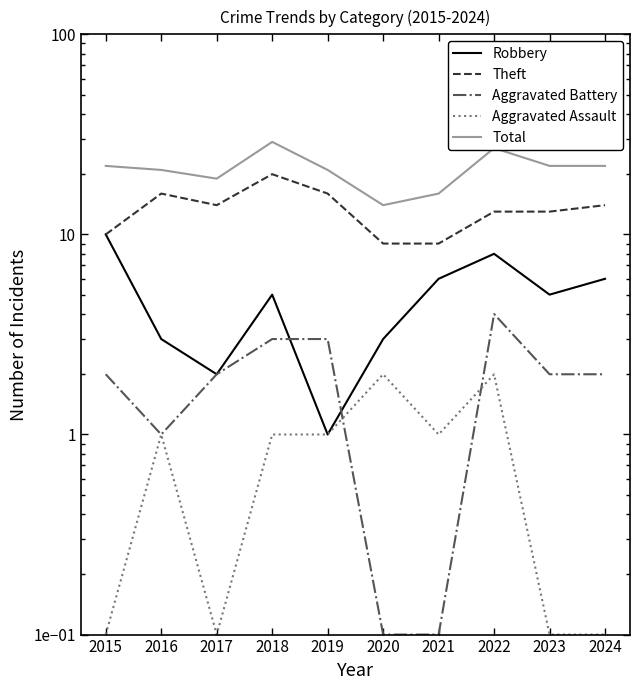

Reading left to right, list all the values displayed in this chart.

Robbery: 10.0	3.0	2.0	5.0	1.0	3.0	6.0	8.0	5.0	6.0
Theft: 10.0	16.0	14.0	20.0	16.0	9.0	9.0	13.0	13.0	14.0
Aggravated Battery: 2.0	1.0	2.0	3.0	3.0	0.1	0.1	4.0	2.0	2.0
Aggravated Assault: 0.1	1.0	0.1	1.0	1.0	2.0	1.0	2.0	0.1	0.1
Total: 22.0	21.0	19.0	29.0	21.0	14.0	16.0	27.0	22.0	22.0